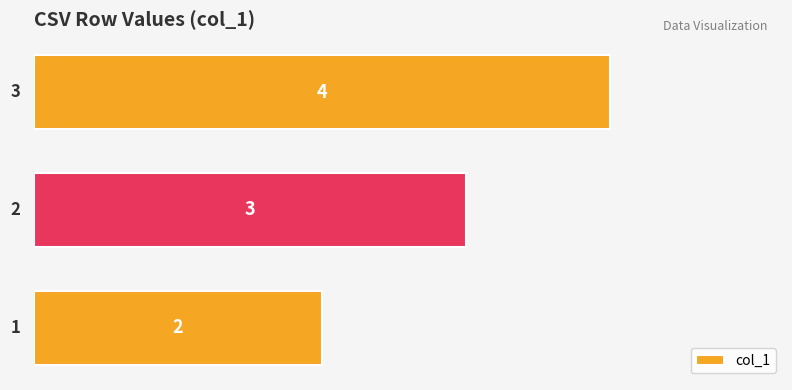

What is the greatest value displayed?

4